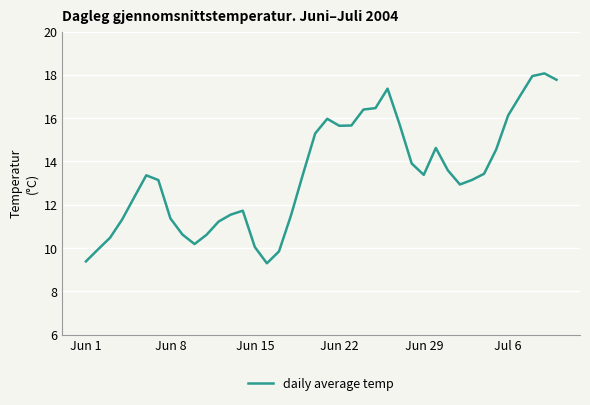

What is the difference between the maximum and minimum values?

8.8